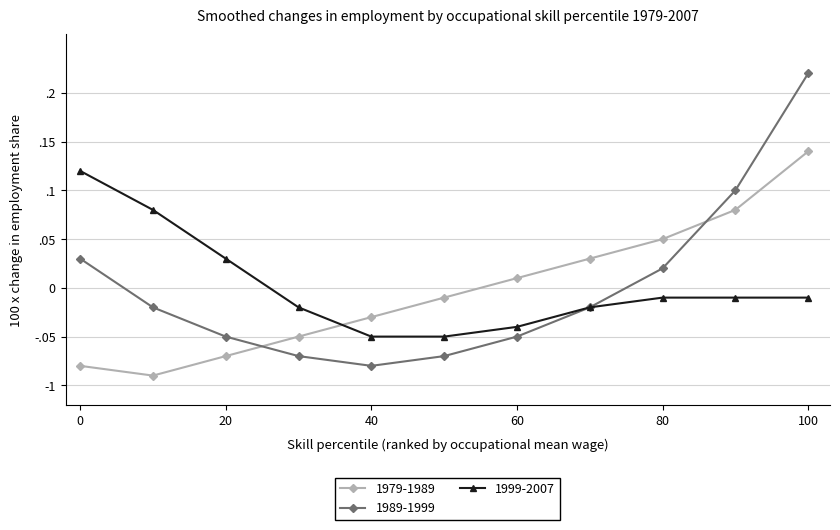

Does the chart have visible grid lines?

Yes